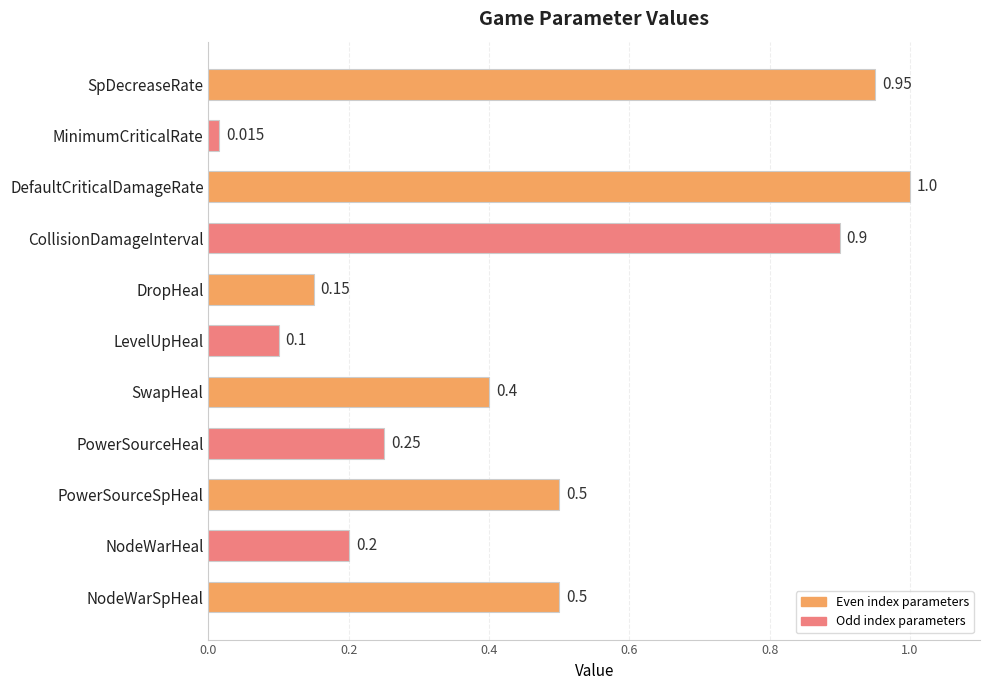

Which has a higher value, NodeWarSpHeal or MinimumCriticalRate?

NodeWarSpHeal